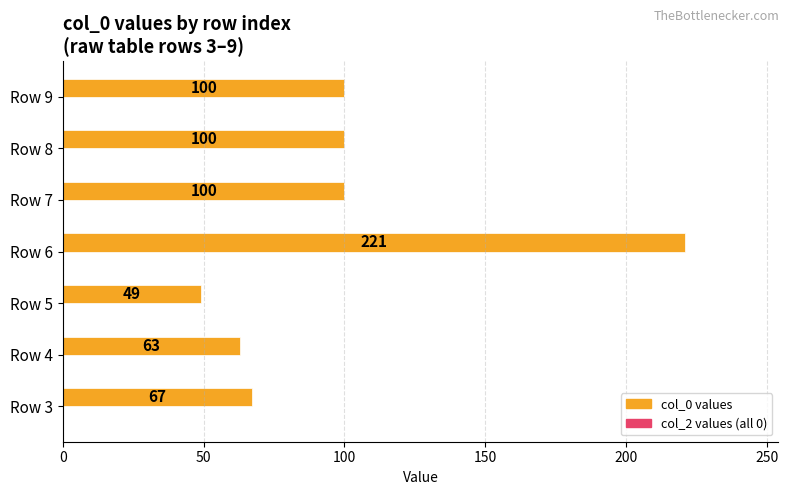

What value does the data have at Row 7, to the nearest 10?

100